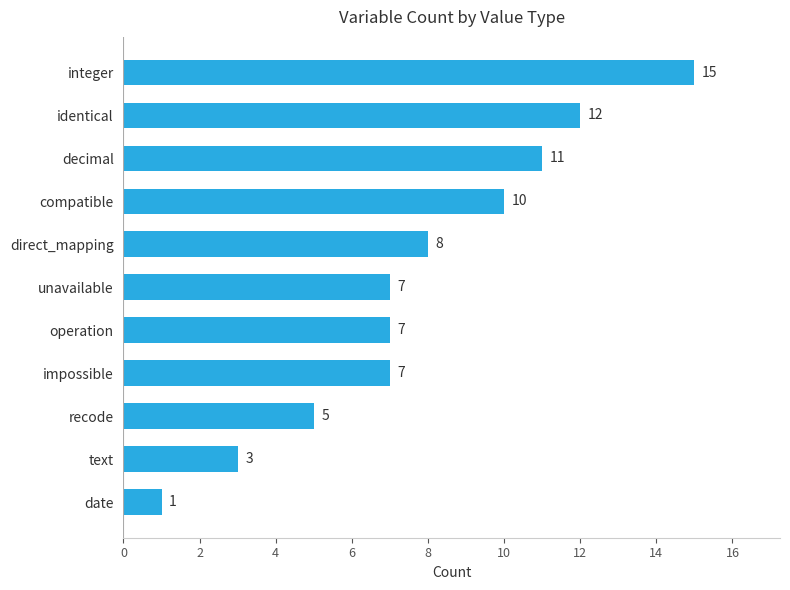

What position from the bottom is direct_mapping?

7